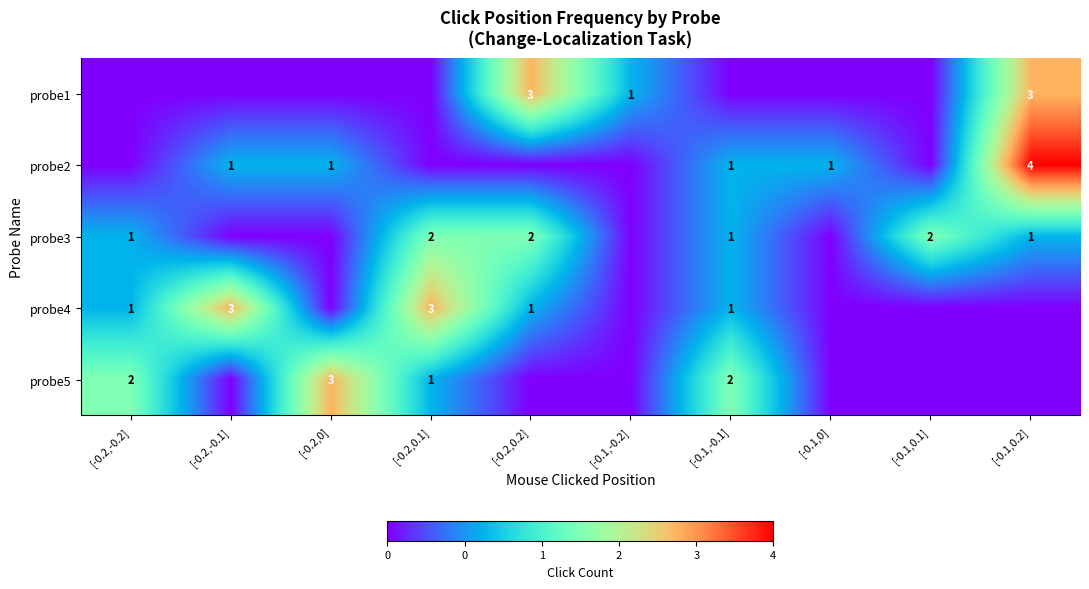

What is the sum of the probe1 values at [-0.2,0.2] and [-0.1,0.2]?

6